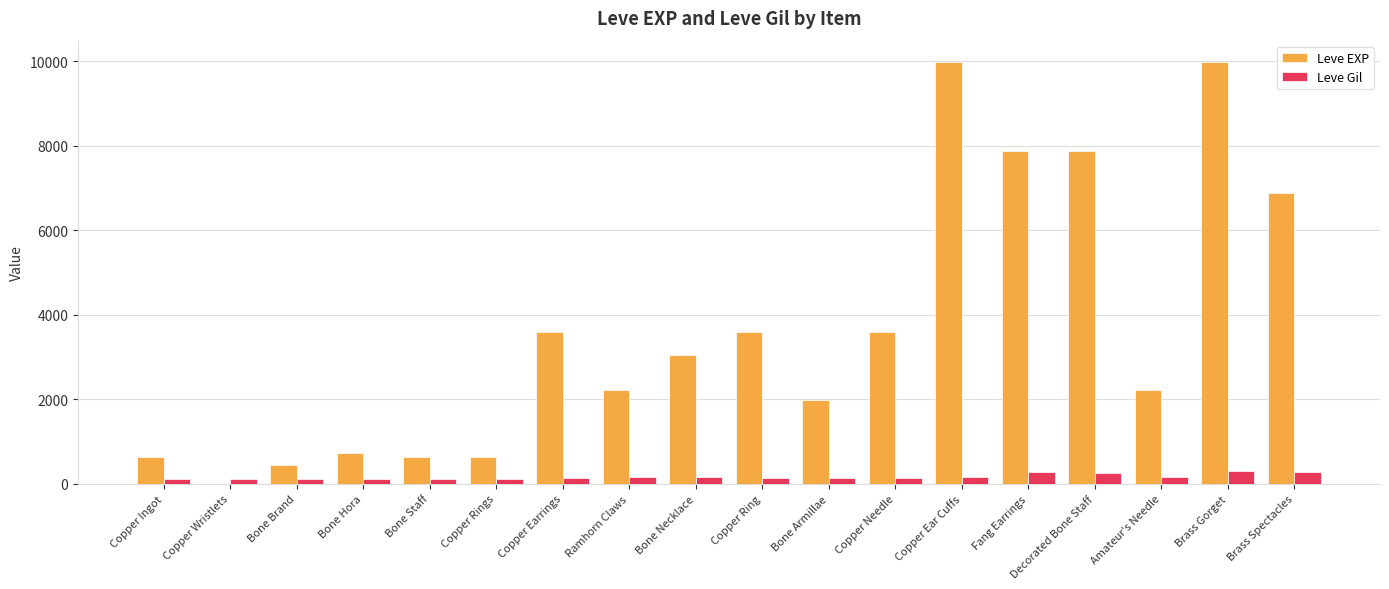

Which series has the widest spread of values?

Leve EXP